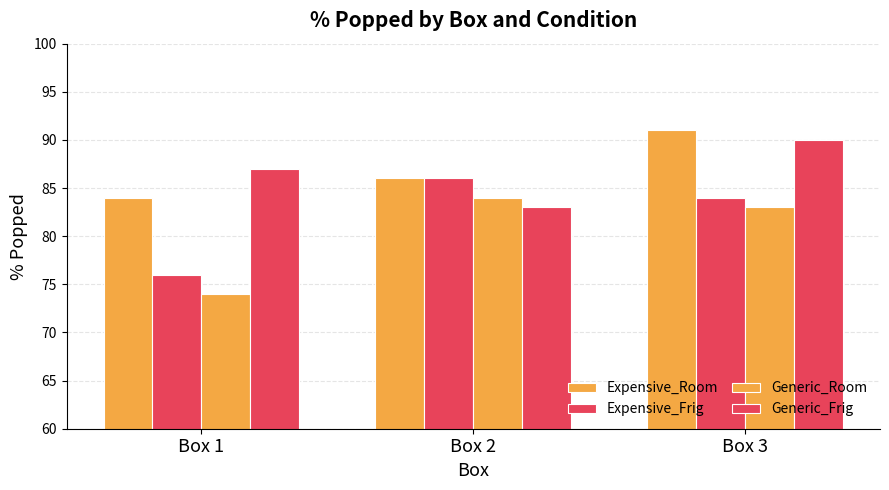

How many groups of bars are there?

3